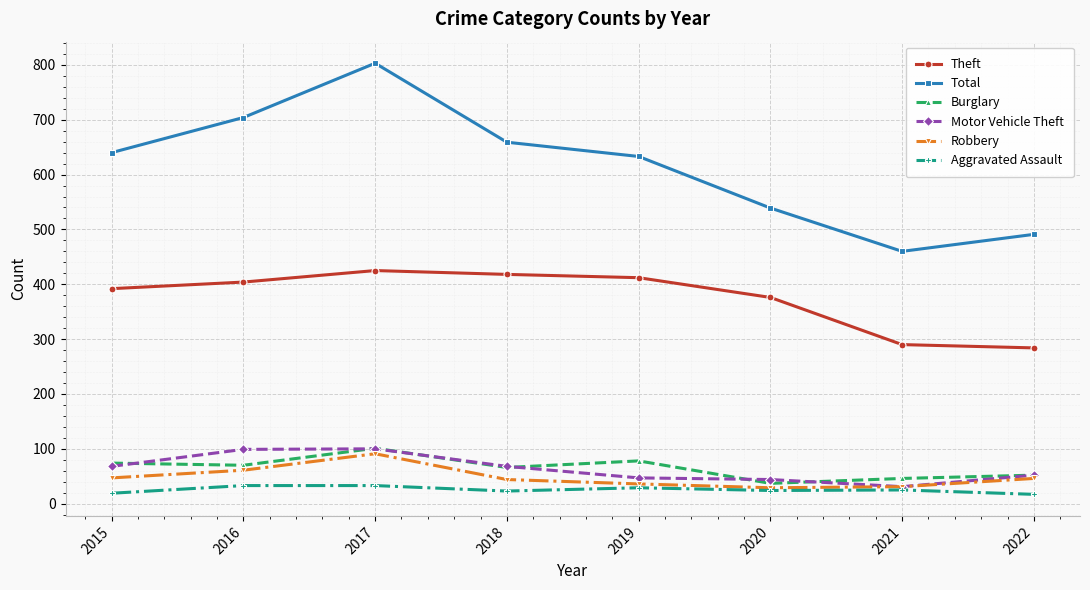

What is the sum of all Theft values?

3001